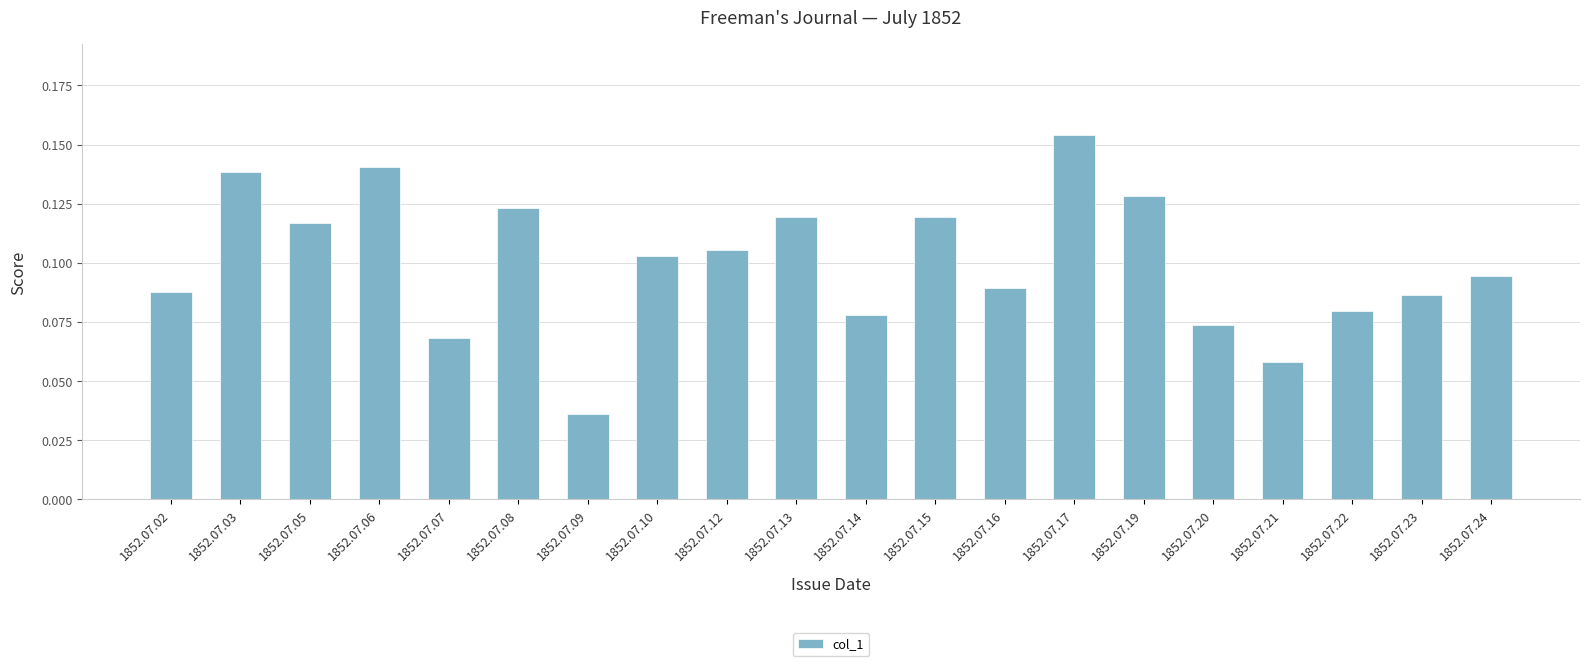

Between 1852.07.02 and 1852.07.22, which is larger?

1852.07.02